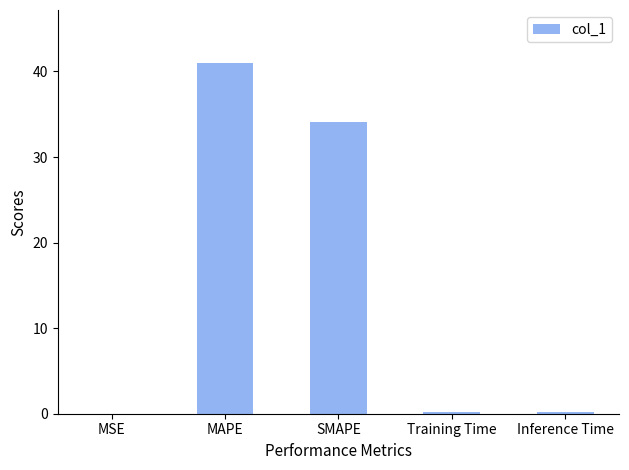

What is the sum of the values at SMAPE and MAPE?

75.1